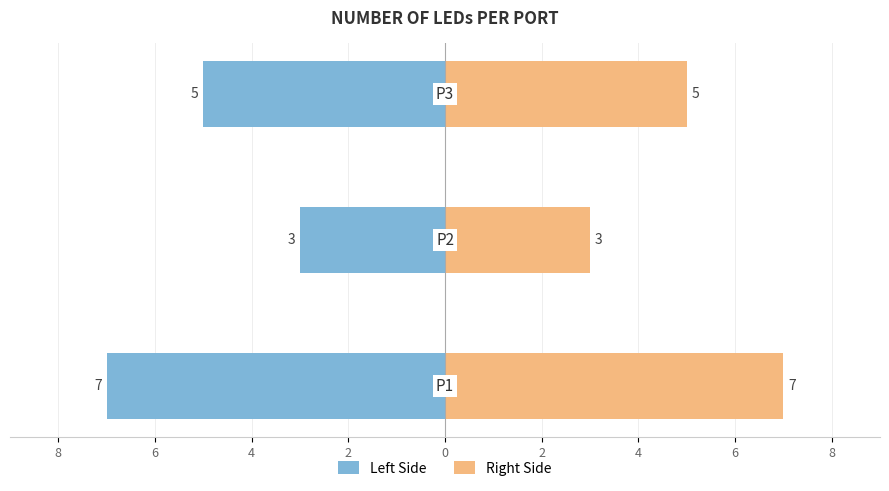

Reading right to left, list all the values displayed in this chart.

LED Count (Left): -5	-3	-7
LED Count (Right): 5	3	7